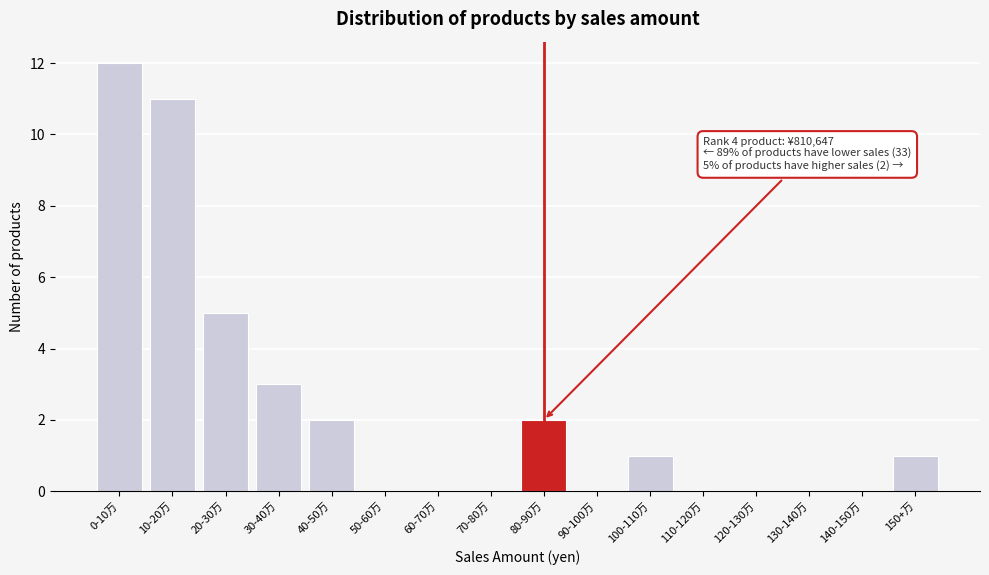

Reading right to left, what are all the values shown in this chart?

150+万=1	140-150万=0	130-140万=0	120-130万=0	110-120万=0	100-110万=1	90-100万=0	80-90万=2	70-80万=0	60-70万=0	50-60万=0	40-50万=2	30-40万=3	20-30万=5	10-20万=11	0-10万=12